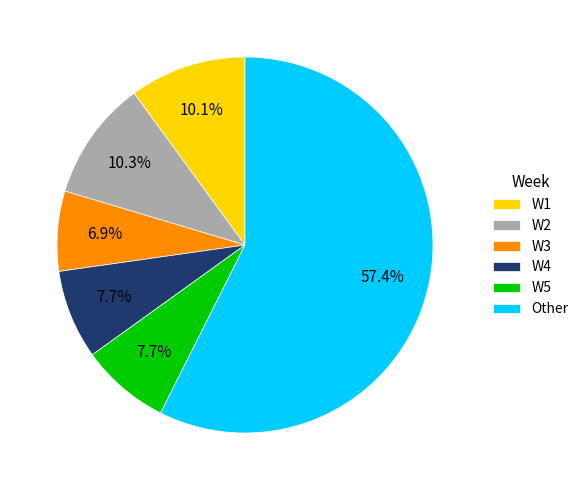

Which category has the biggest portion of the pie?

Other